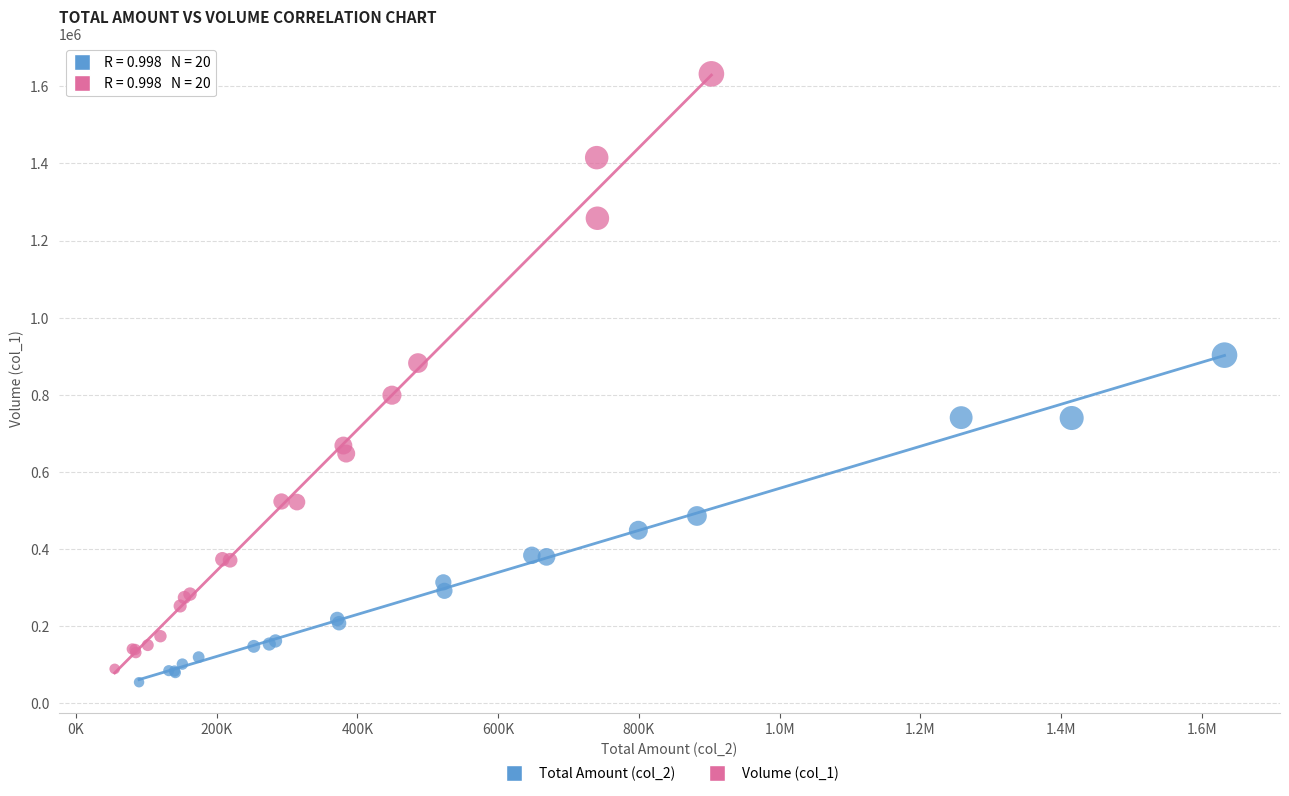

Which series reaches the minimum Y coordinate?

Total Amount (col_2)